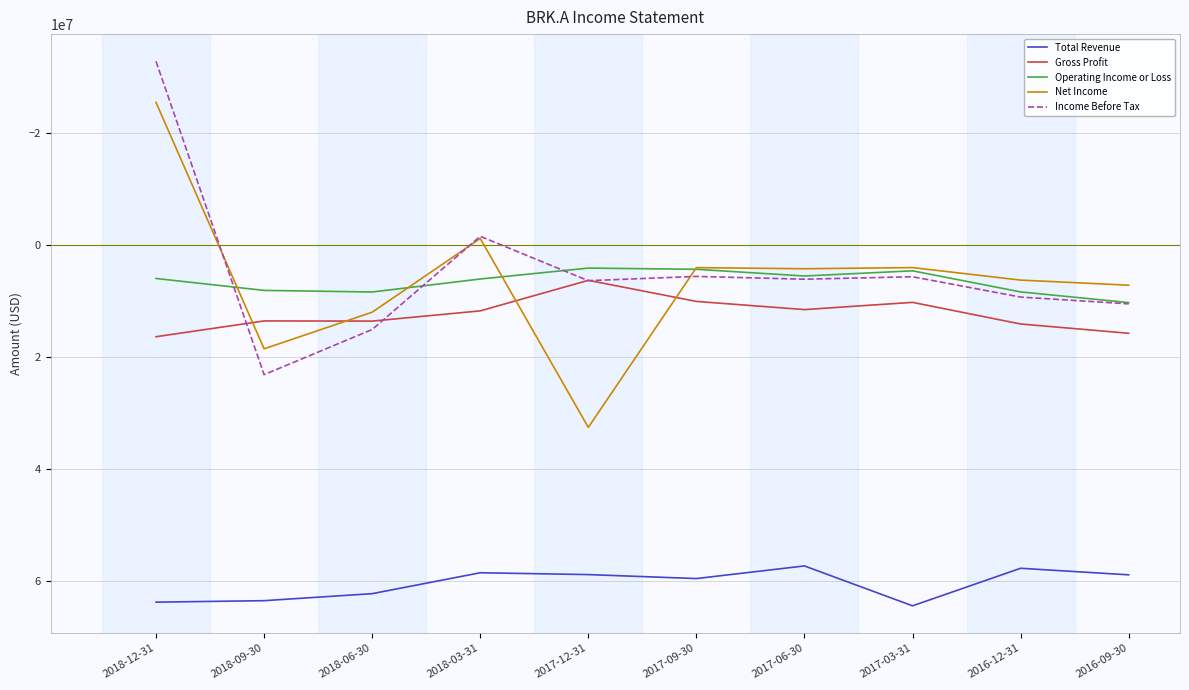

Rank the series by their maximum value, from lowest to highest.

Operating Income or Loss, Gross Profit, Income Before Tax, Net Income, Total Revenue